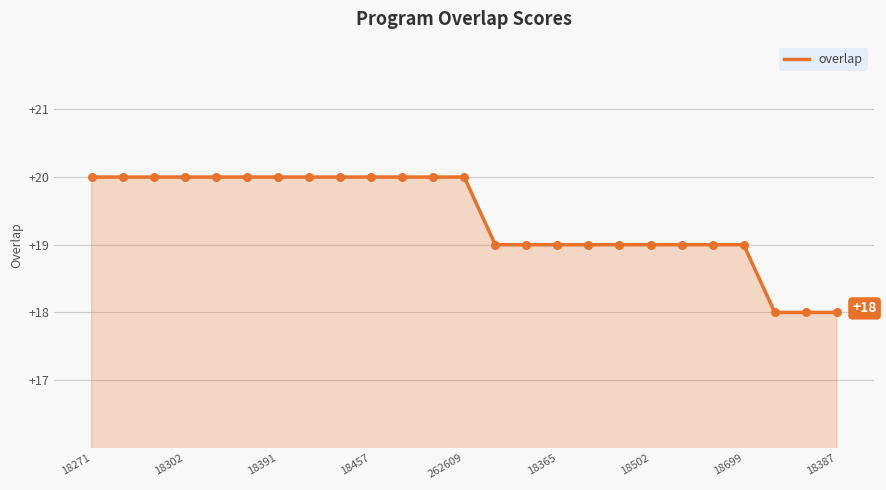

What is the minimum value shown in the chart?

18